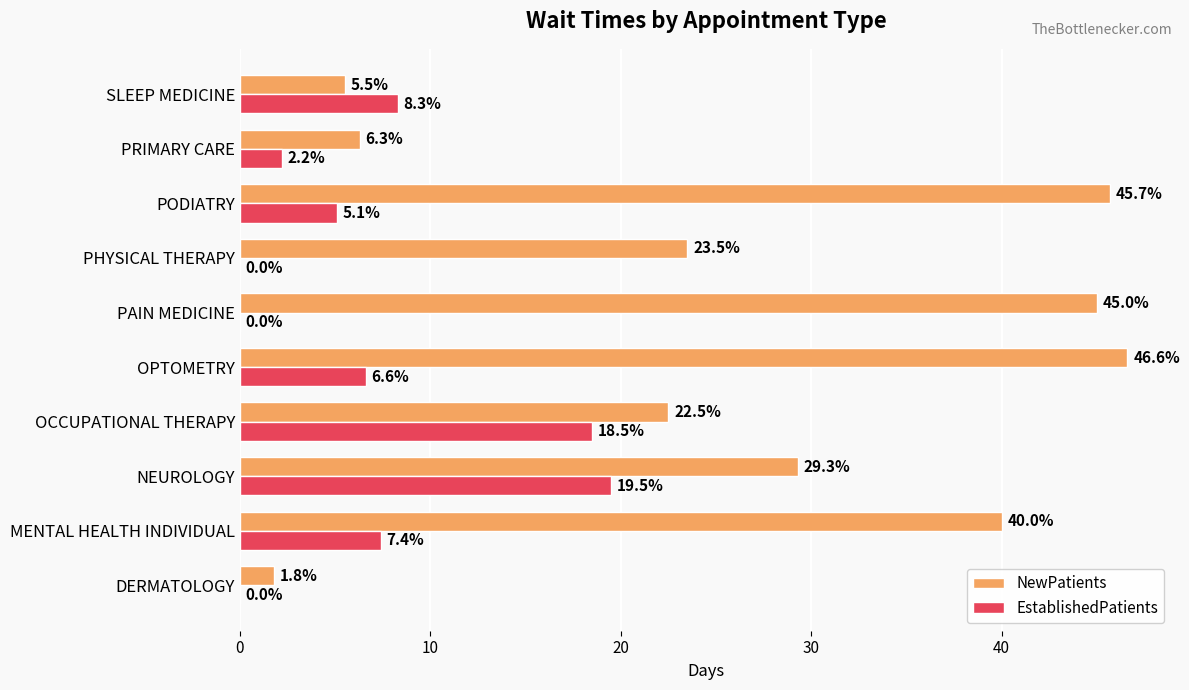

The value of EstablishedPatients at DERMATOLOGY is 7.9. True or false?

False